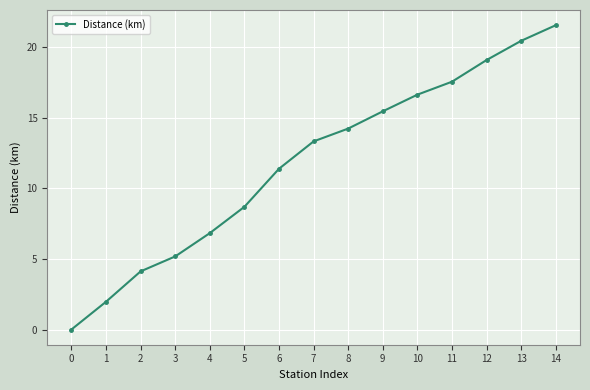

What is the value of the 9th point from the left?

14.2